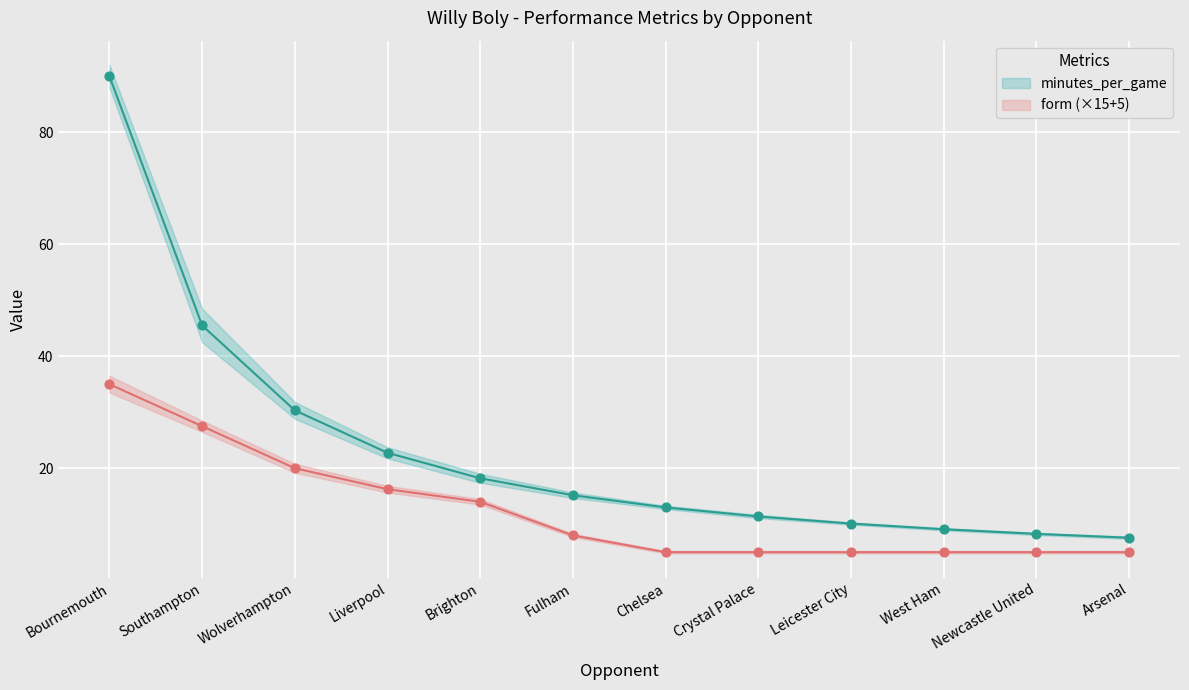

At how many categories does at least one series exceed 46?

1